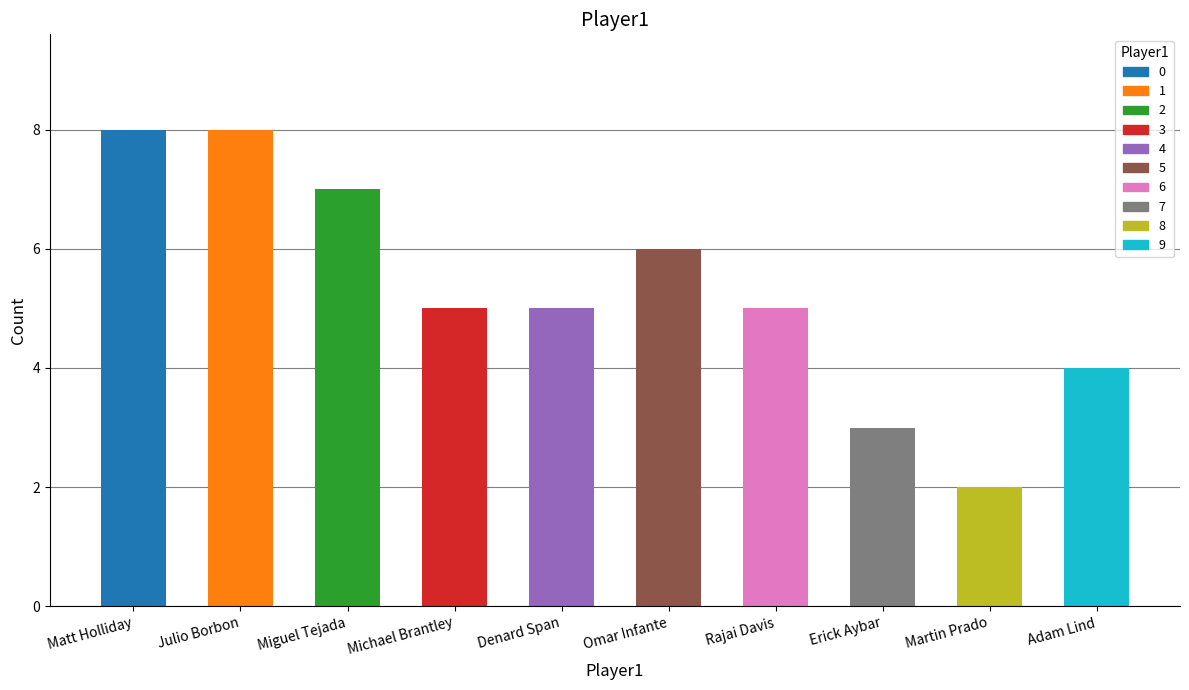

At which label does the data first exceed 5?

Matt Holliday